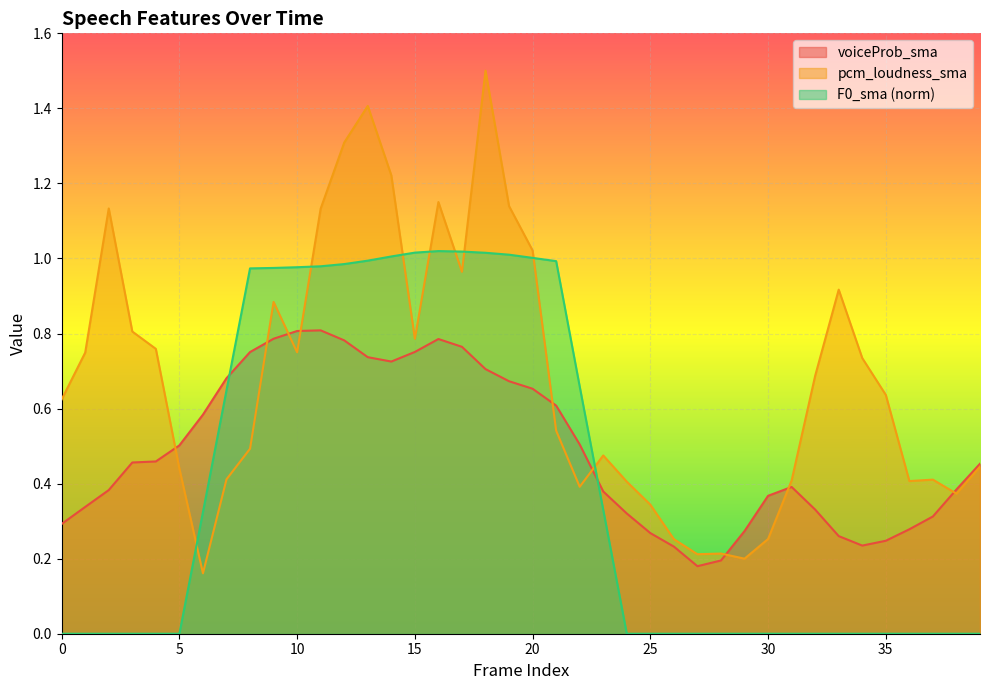

What is the maximum value for pcm_loudness_sma?

1.5